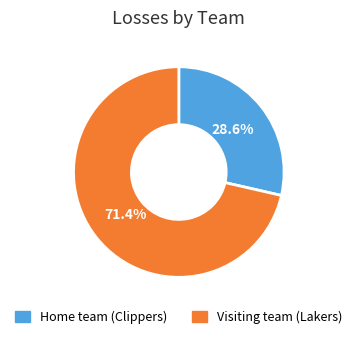

Does Home team (Clippers) represent more than half of the total?

No